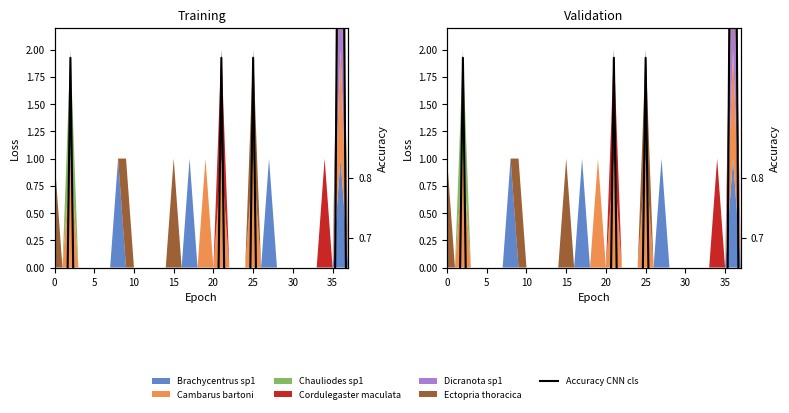

What is the label of the 31st point from the left?

30